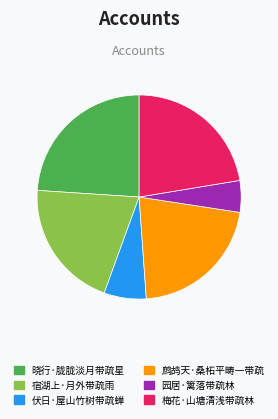

True or false: 伏日·屋山竹树带疏蝉 accounts for 19% of the total.

False